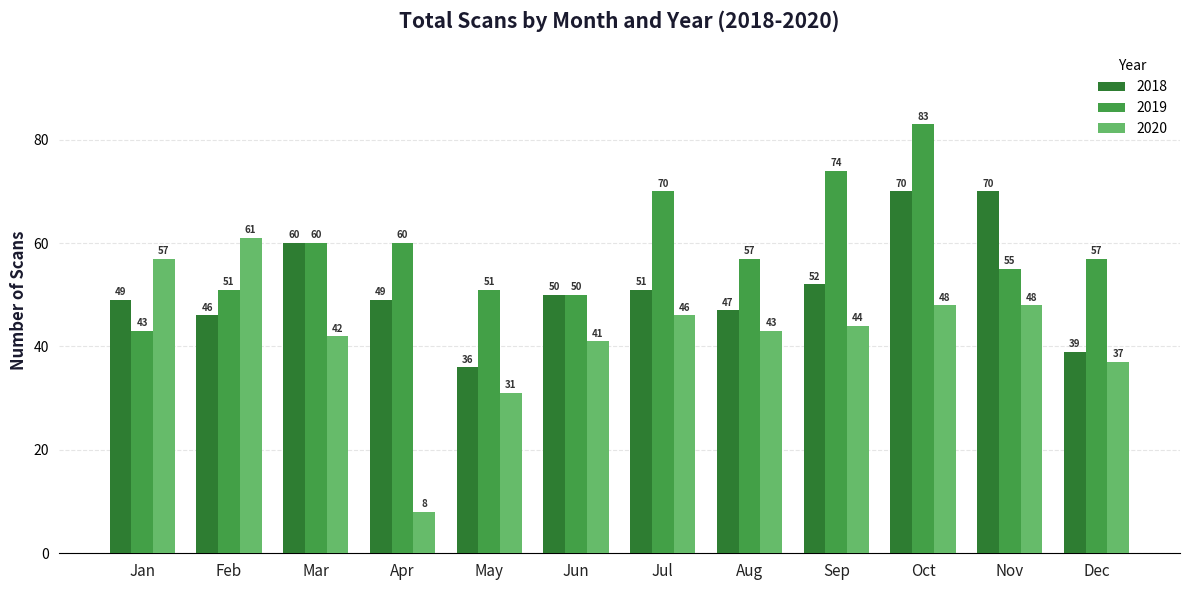

What is the value of the 2018 bar at the 2nd from the left?

46